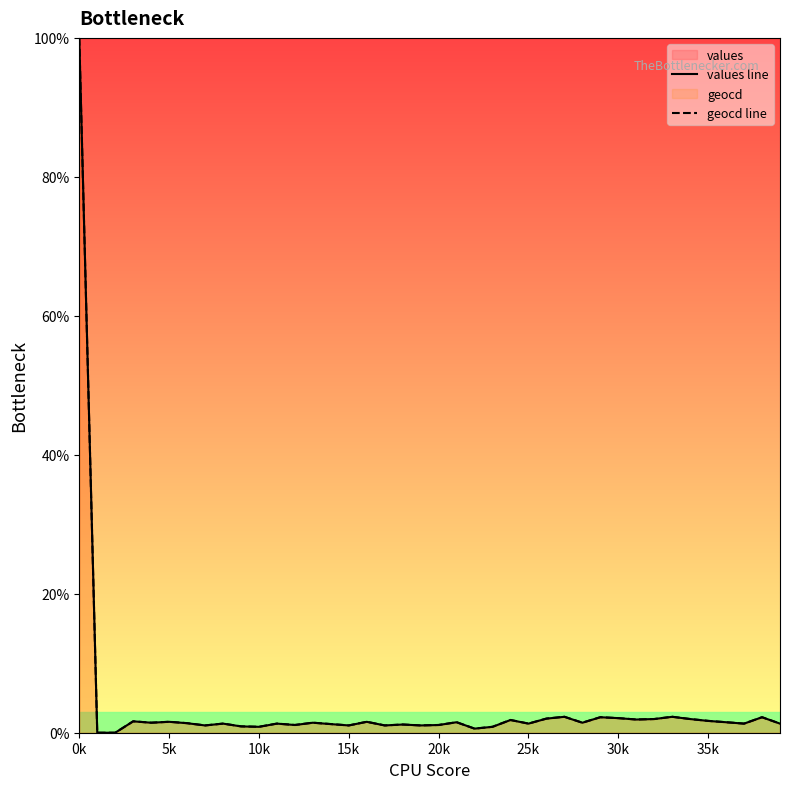

What is the maximum value shown in the chart?

100.0